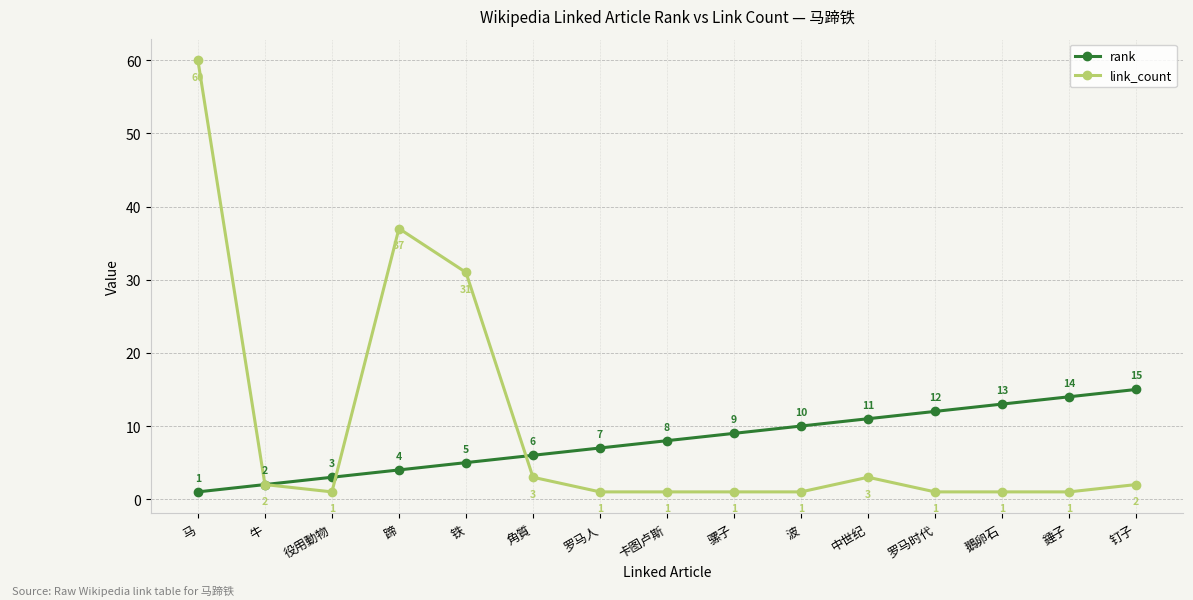

True or false: link_count has a value of 1 at 波.

True